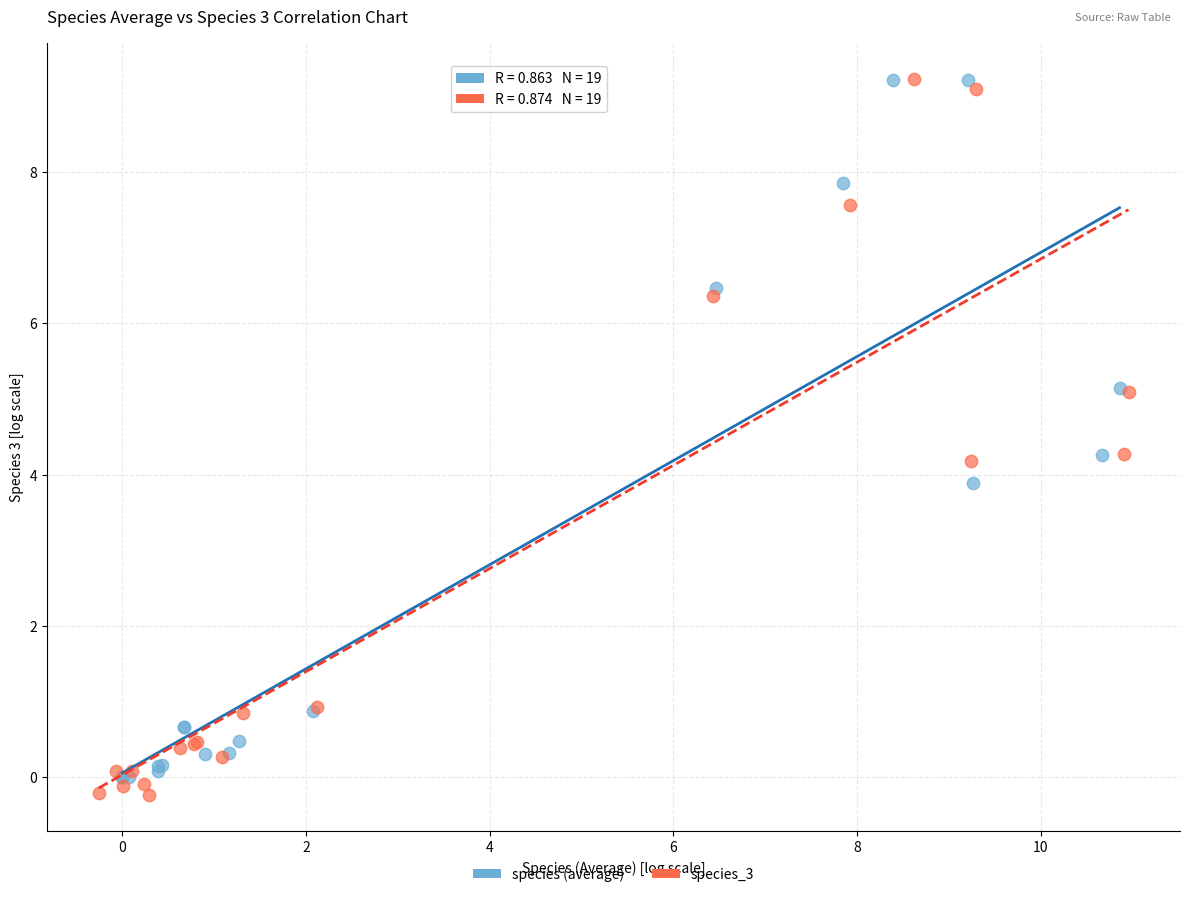

What are all the series names shown in the legend?

species (average), species_3